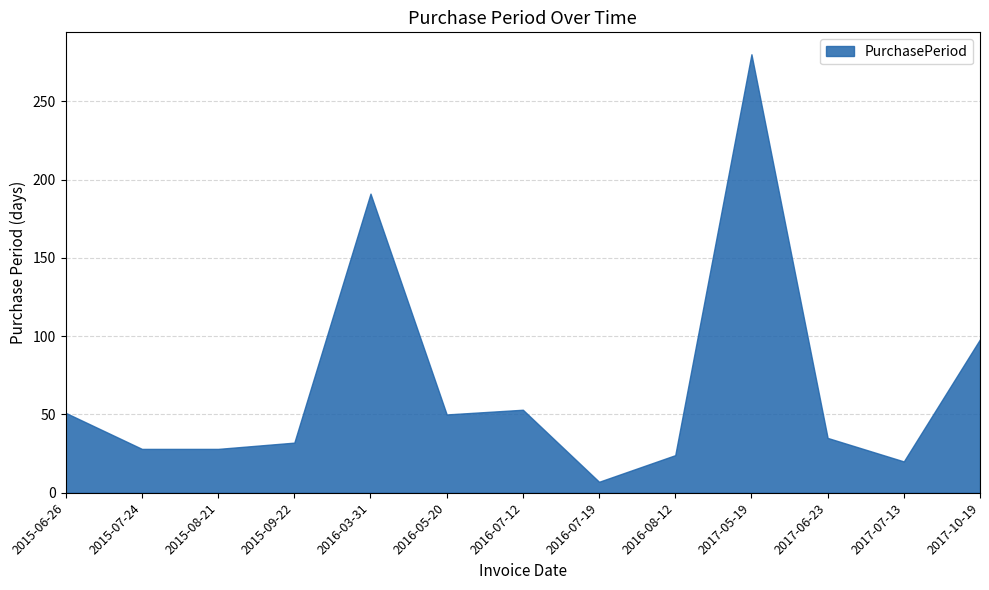

What is the greatest value displayed?

280